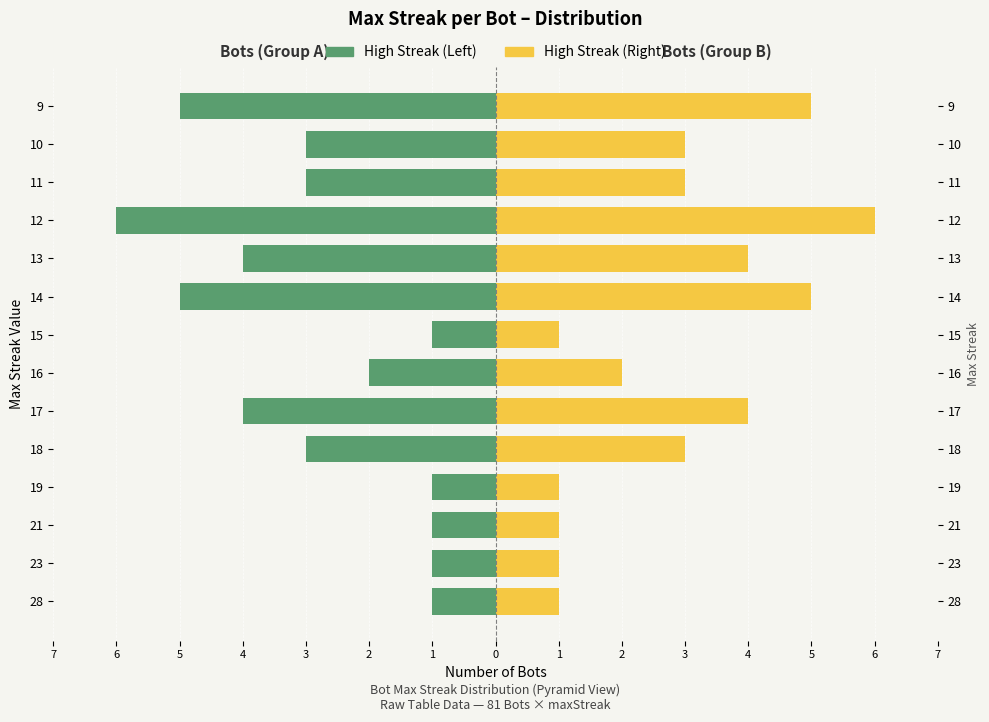

How many bars are there in each group?

2